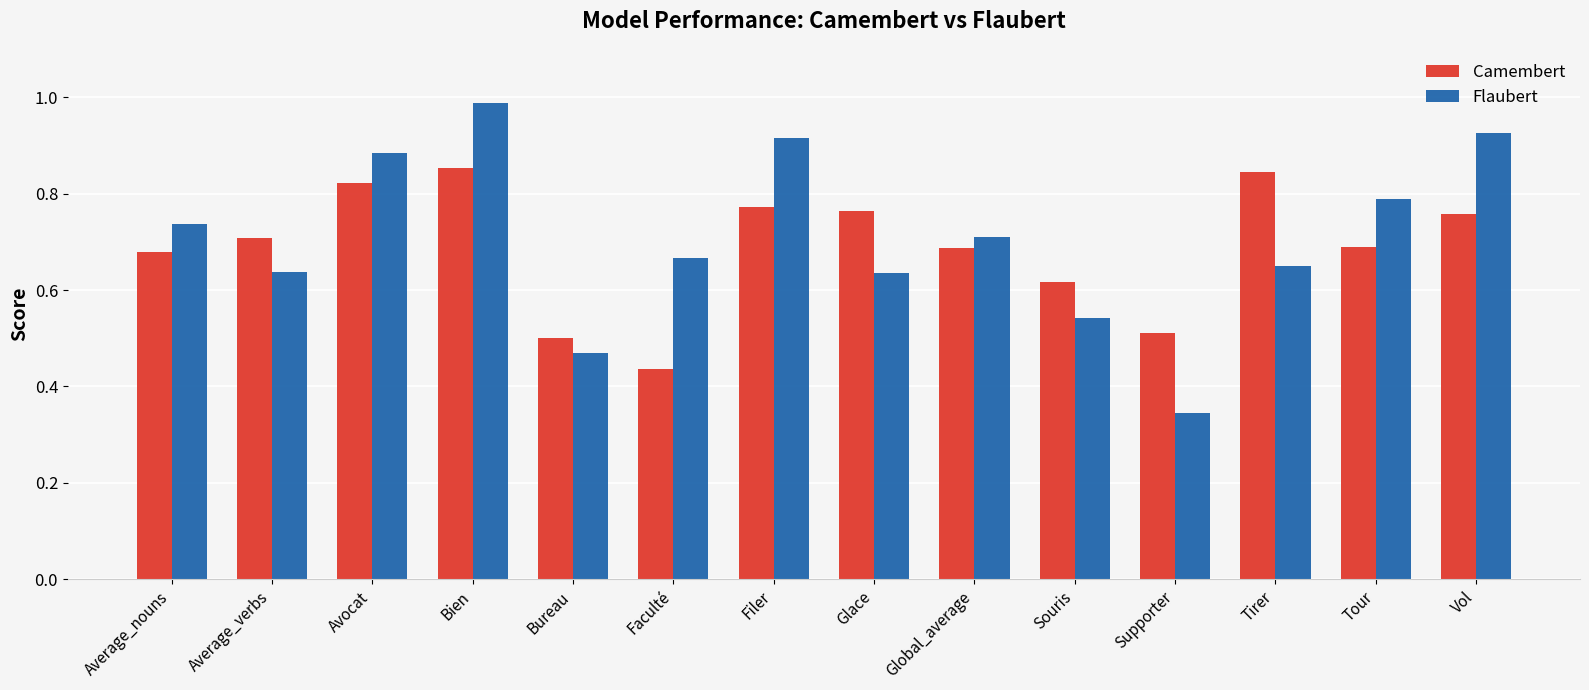

What is the spread (max minus min) of values at Tour?

0.1